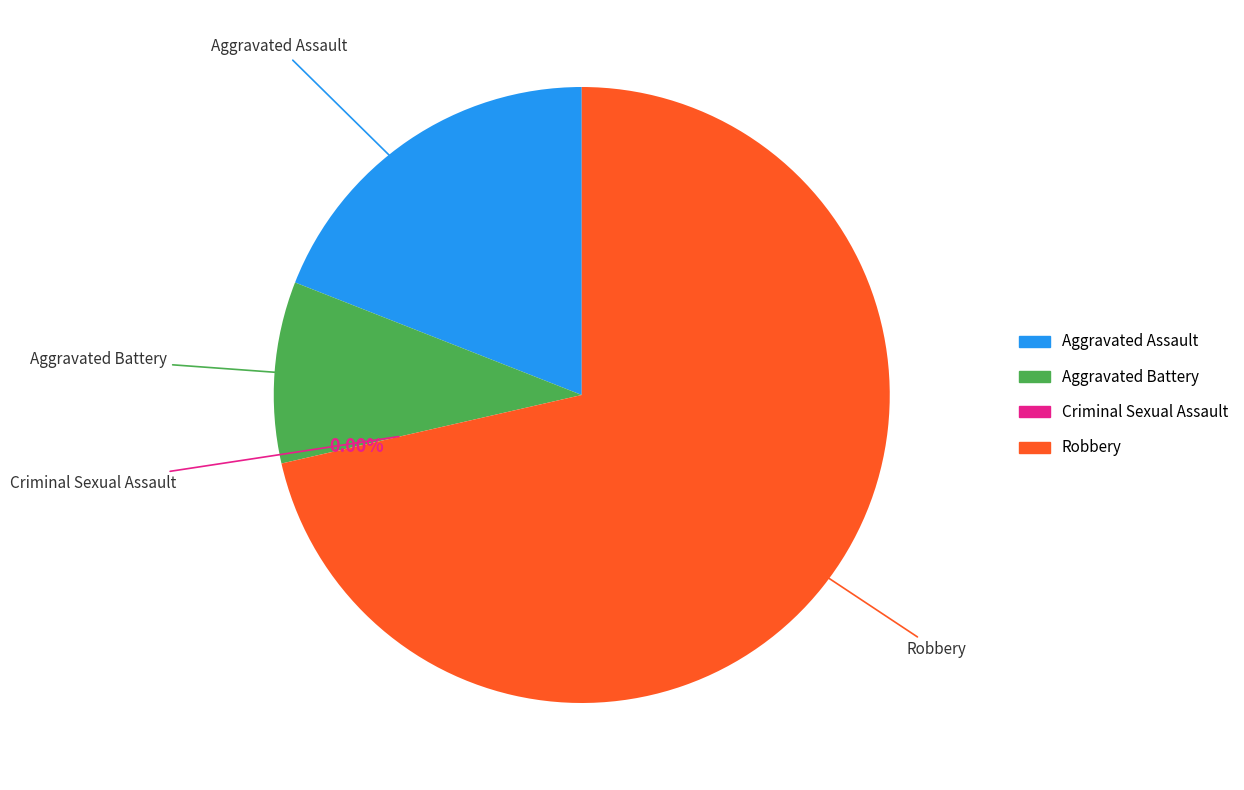

To the nearest percent, what percentage of the pie is Robbery?

71%